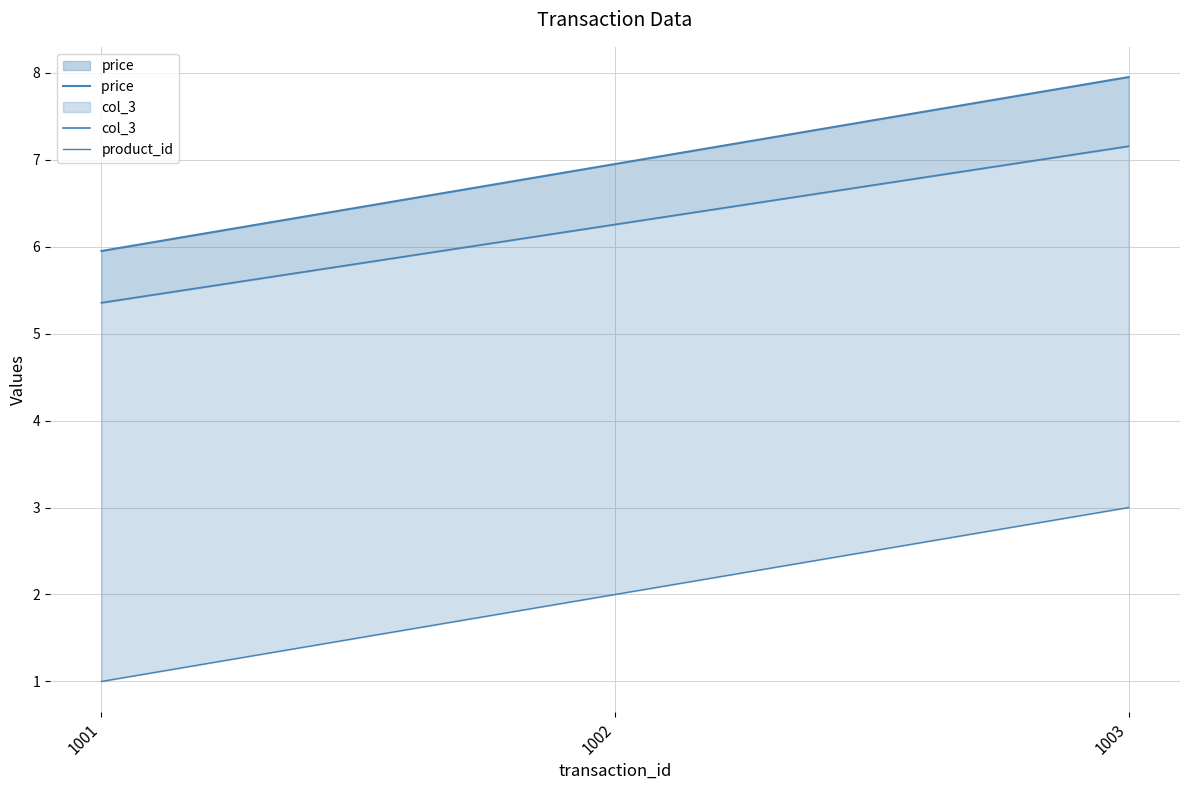

What is the approximate value of col_3 at 1002?

6.3